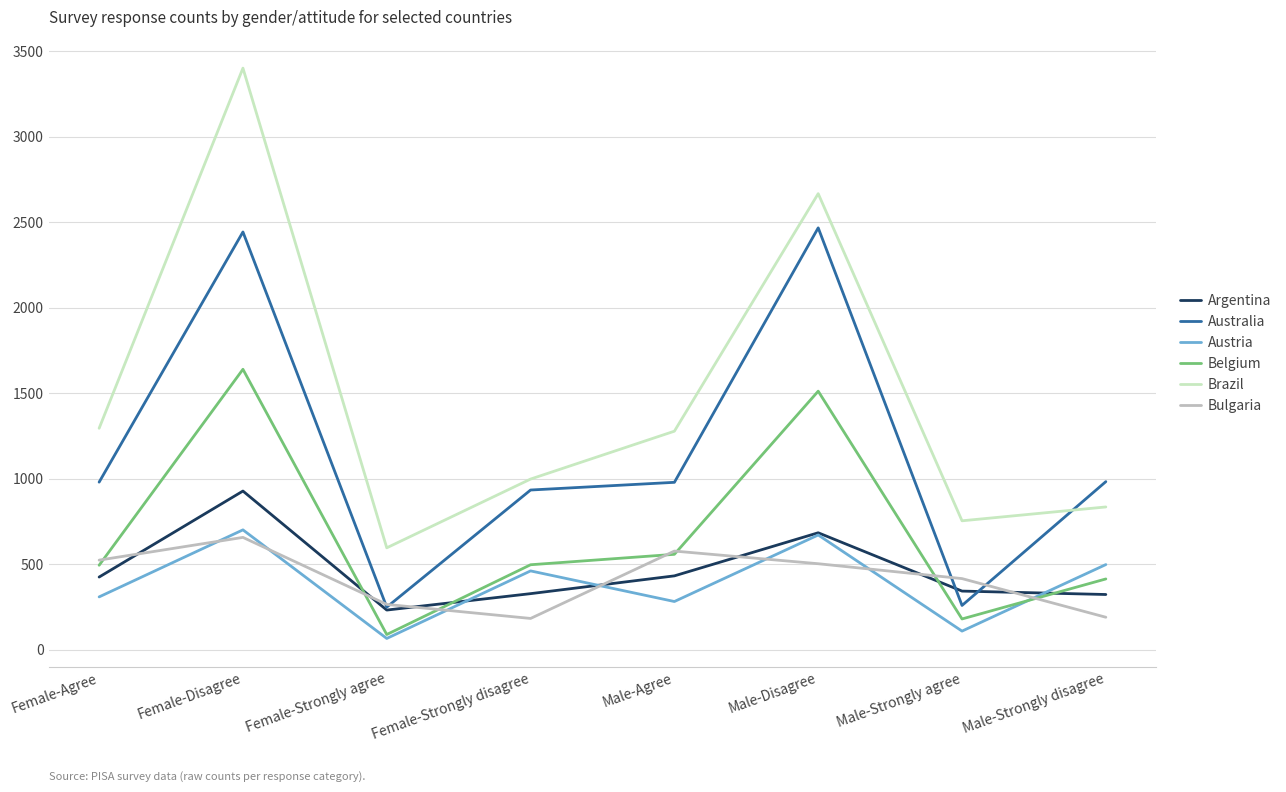

At which category does the chart reach its minimum across all series?

Female-Strongly agree